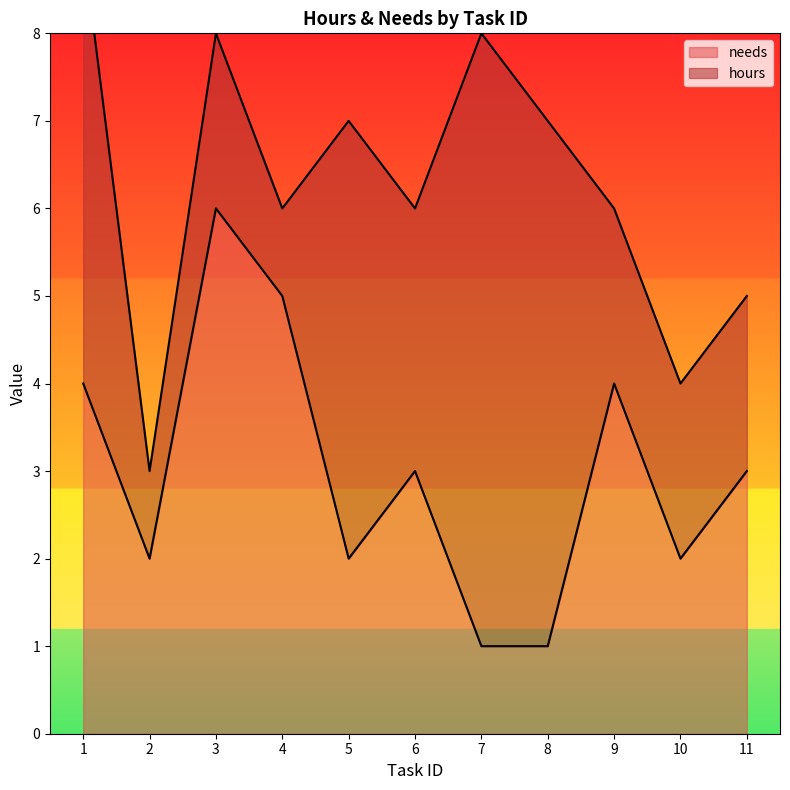

Reading left to right, what are all the values shown in this chart?

4	2	6	5	2	3	1	1	4	2	3